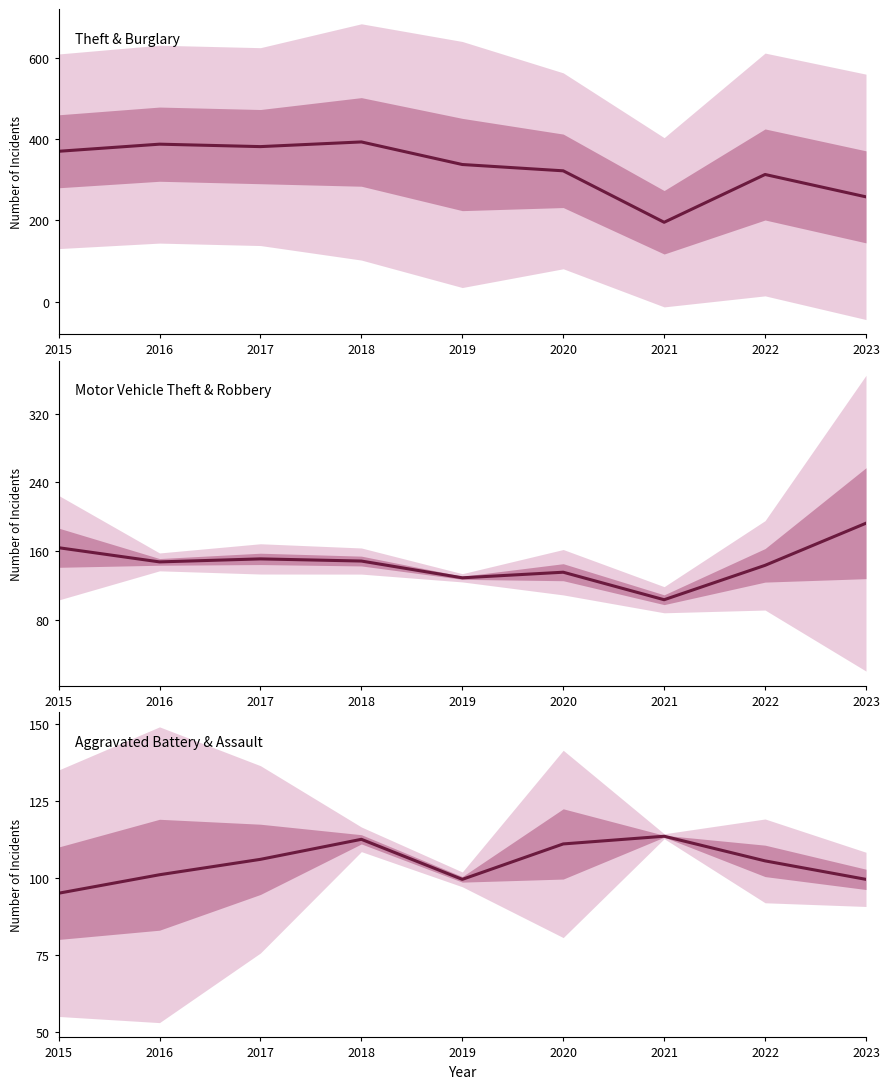

Is this an area chart (filled region under the line)?

No